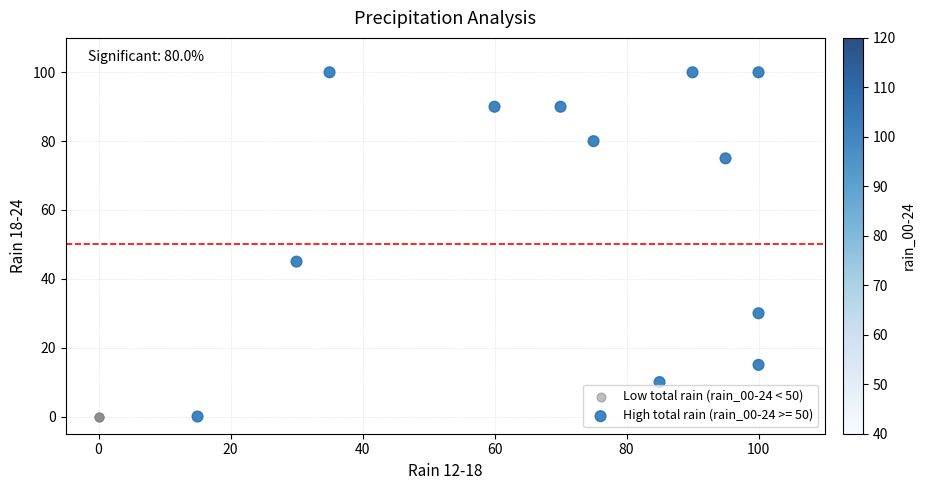

Which series reaches the maximum Y coordinate?

High total rain (rain_00-24 >= 50)